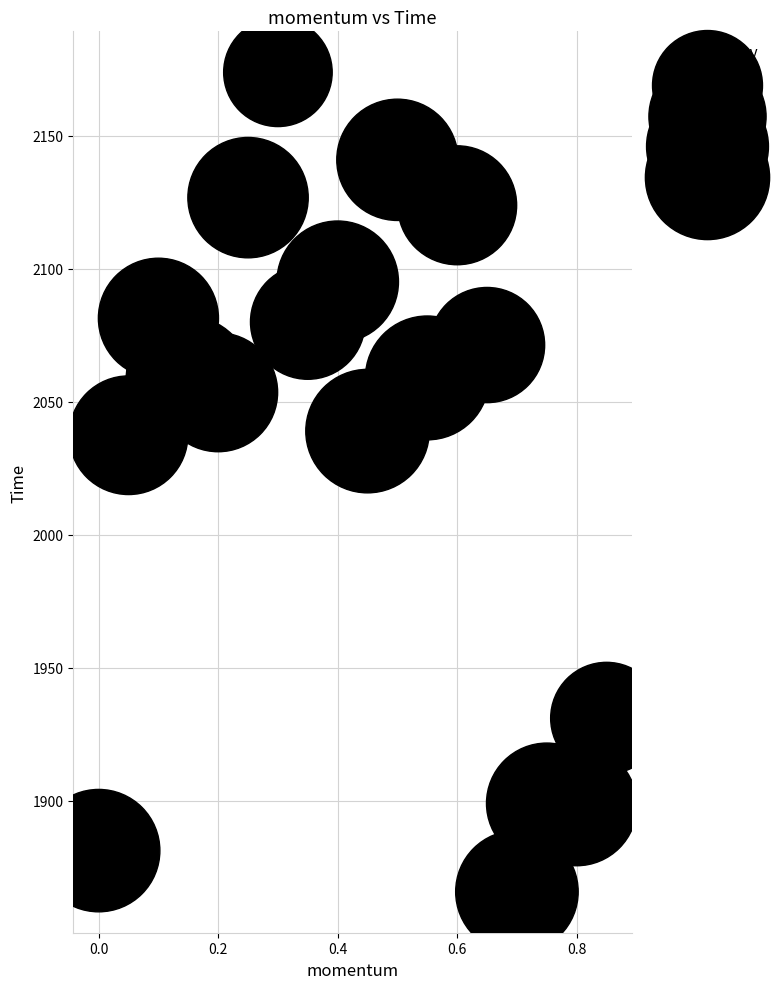

What is the range of X values (max minus min)?

0.8